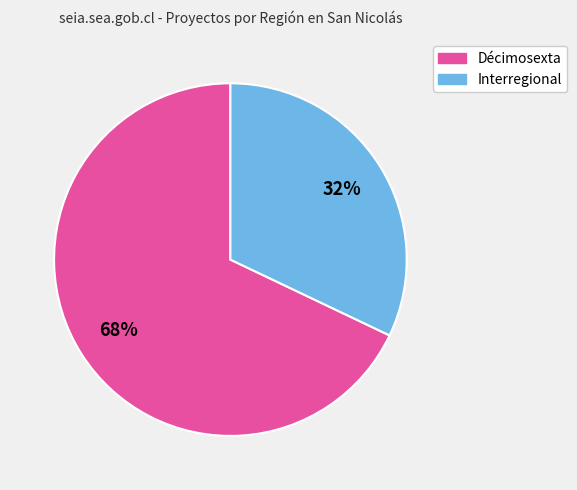

Which category has the biggest portion of the pie?

Décimosexta